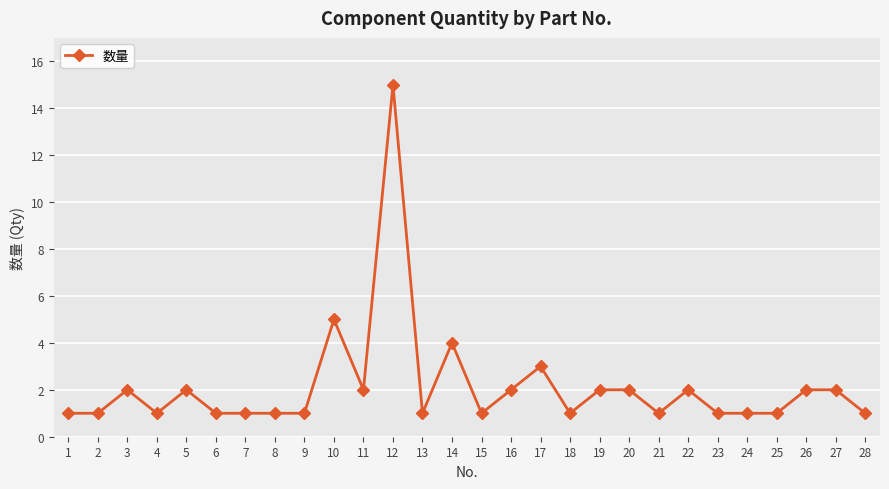

At which category does the data reach its first local peak?

3